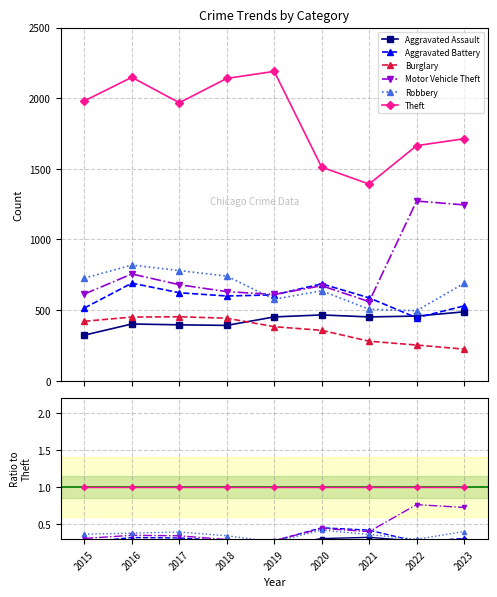

Count the Aggravated Assault values in the range 0 to 1.

9